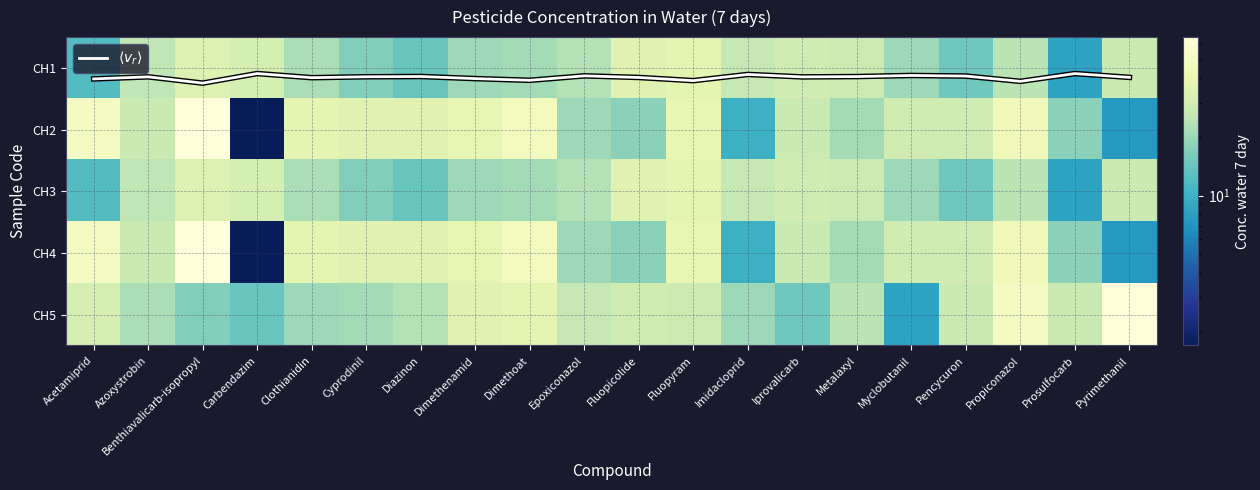

The value of CH4 at Prosulfocarb is 18.0. True or false?

True